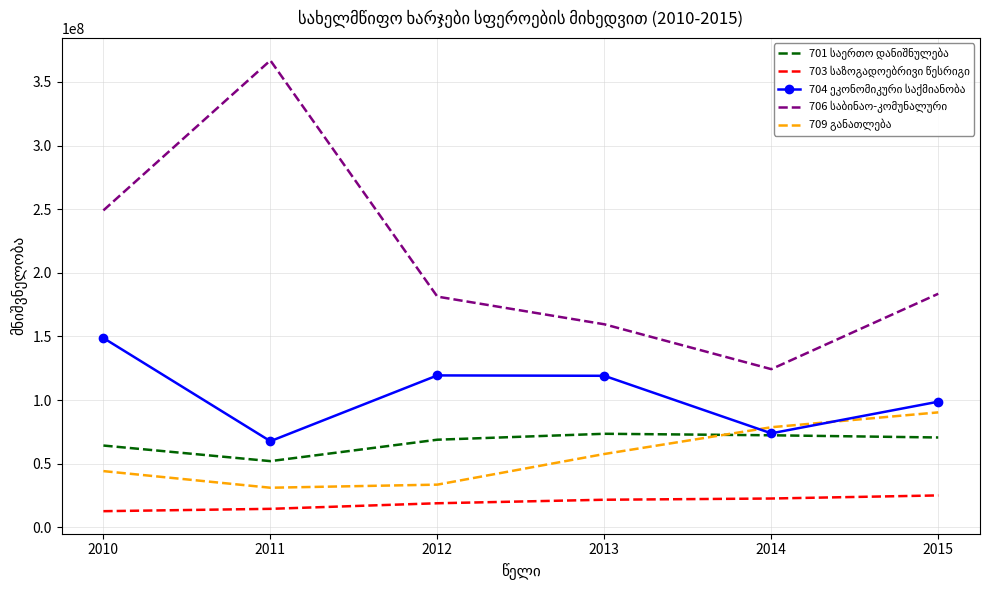

What is the maximum value shown in the chart?

366918951